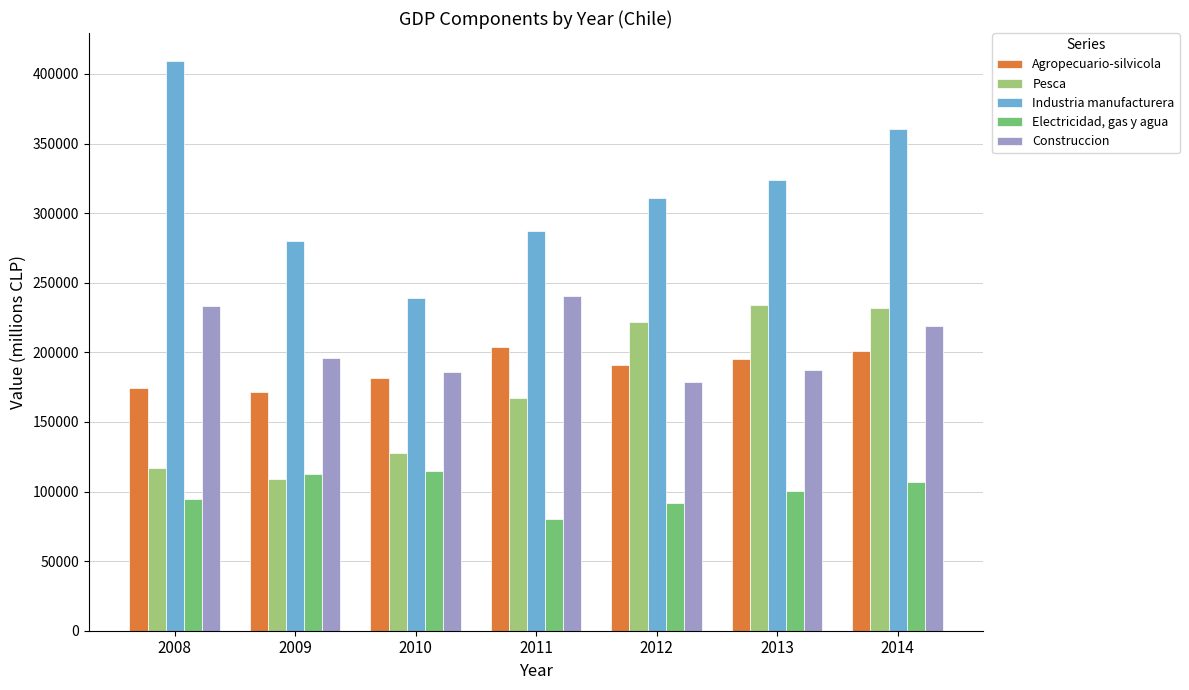

What are all the series names shown in the legend?

Agropecuario-silvicola, Pesca, Industria manufacturera, Electricidad, gas y agua, Construccion